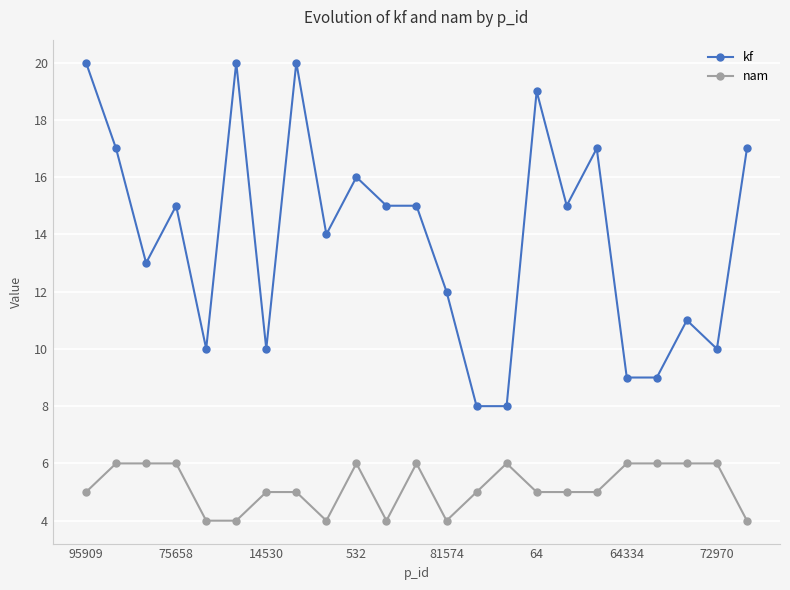

What is the average value of the nam series?

5